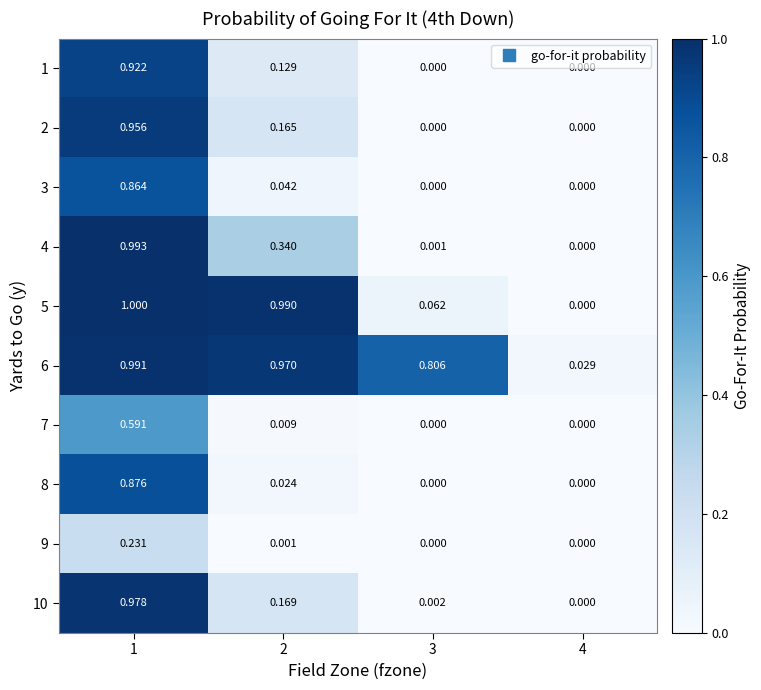

At which category is the sum across all series the highest?

1